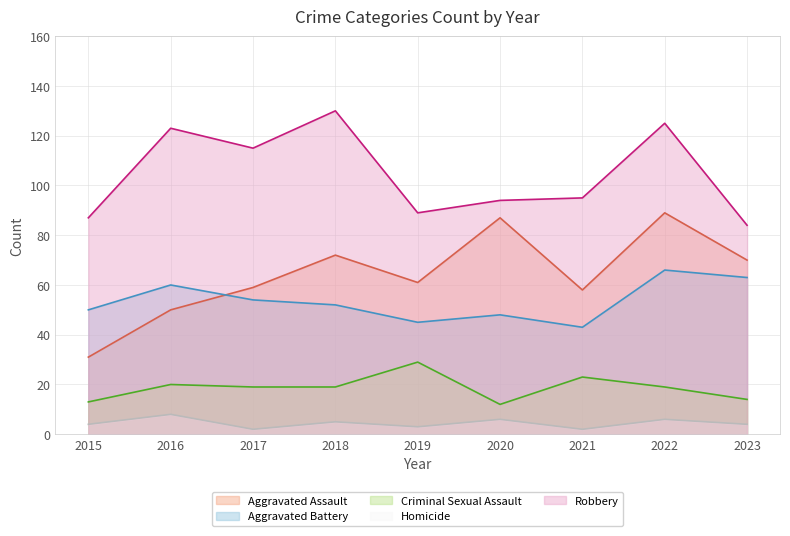

How many interior local valleys does the Homicide series have?

3